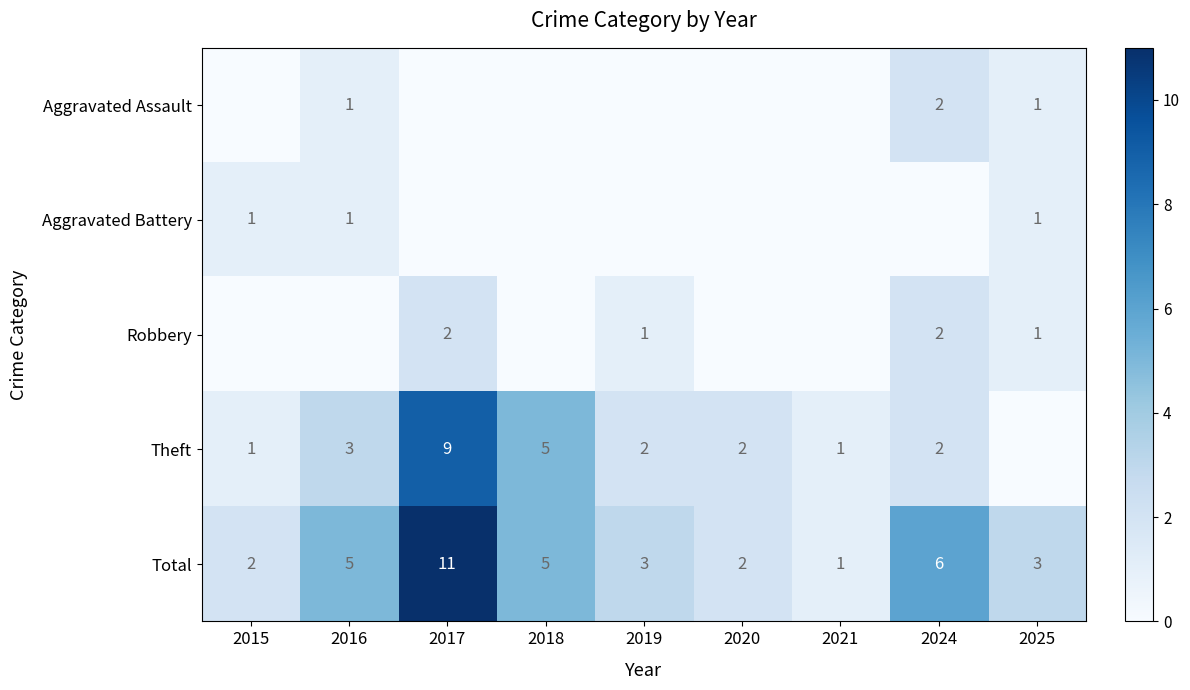

Between 2017 and 2021, which series saw the biggest shift?

Total